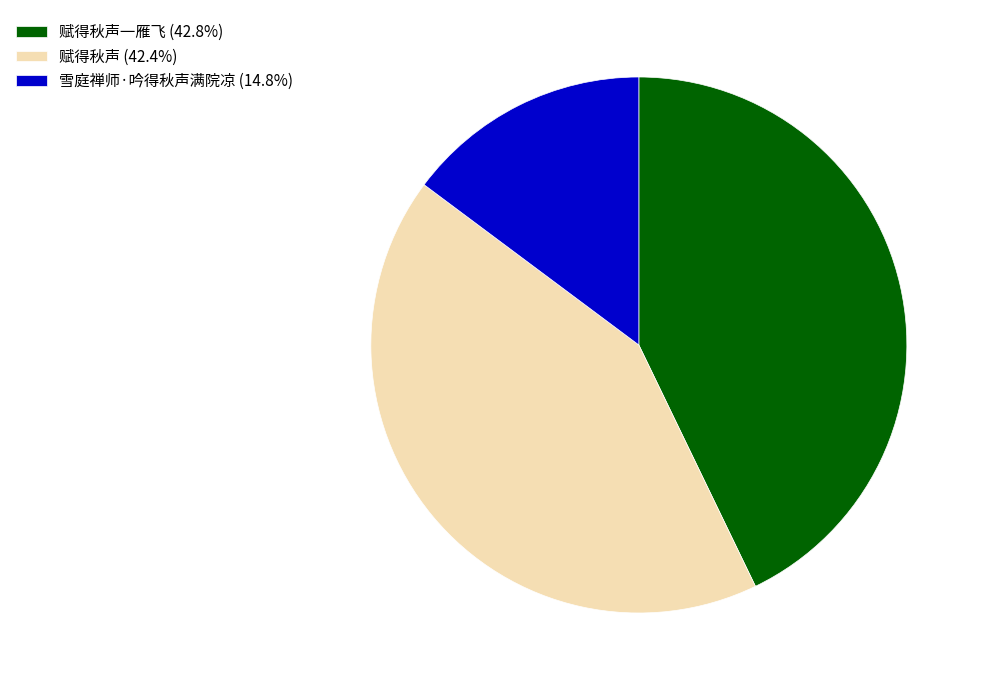

Is there any slice that represents more than half of the pie?

No